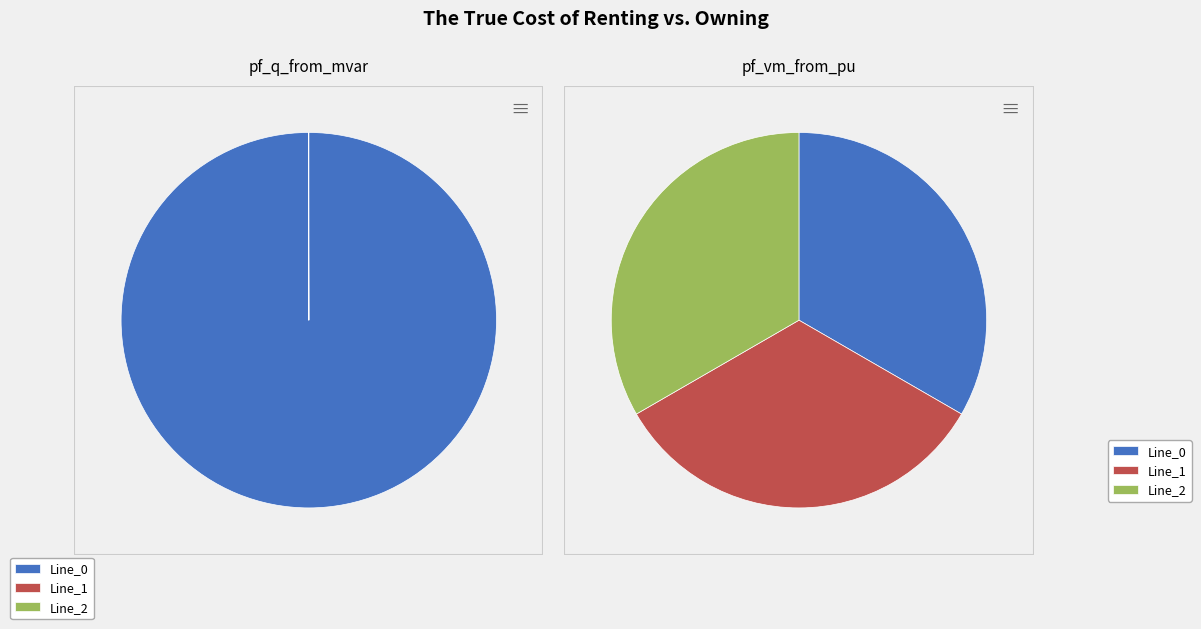

Is values_vm_from the majority of the pie?

No